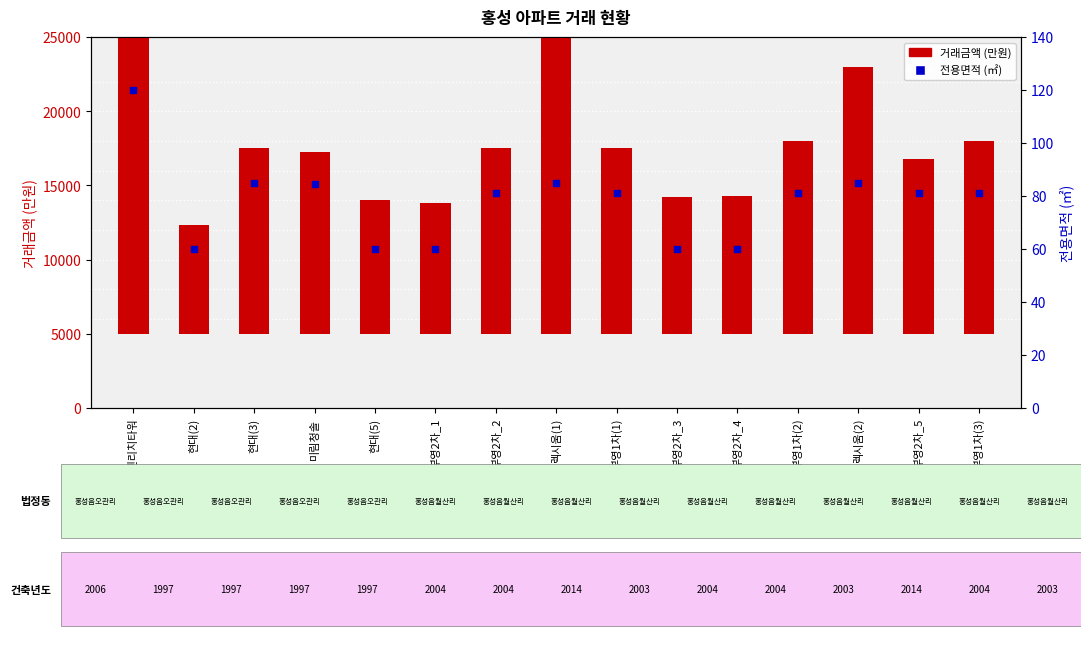

Which series has the largest Y range (max minus min)?

거래금액